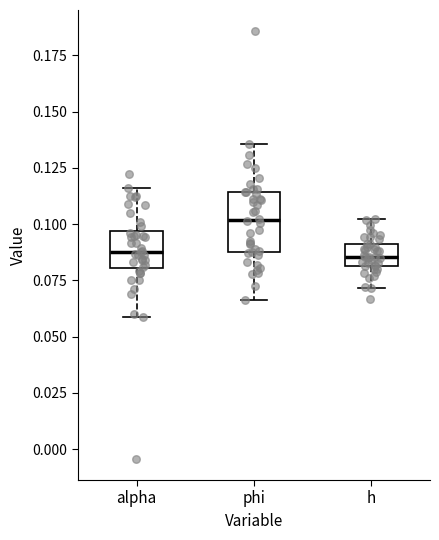

Comparing the boxes themselves (not the whiskers), which one is the tallest?

phi